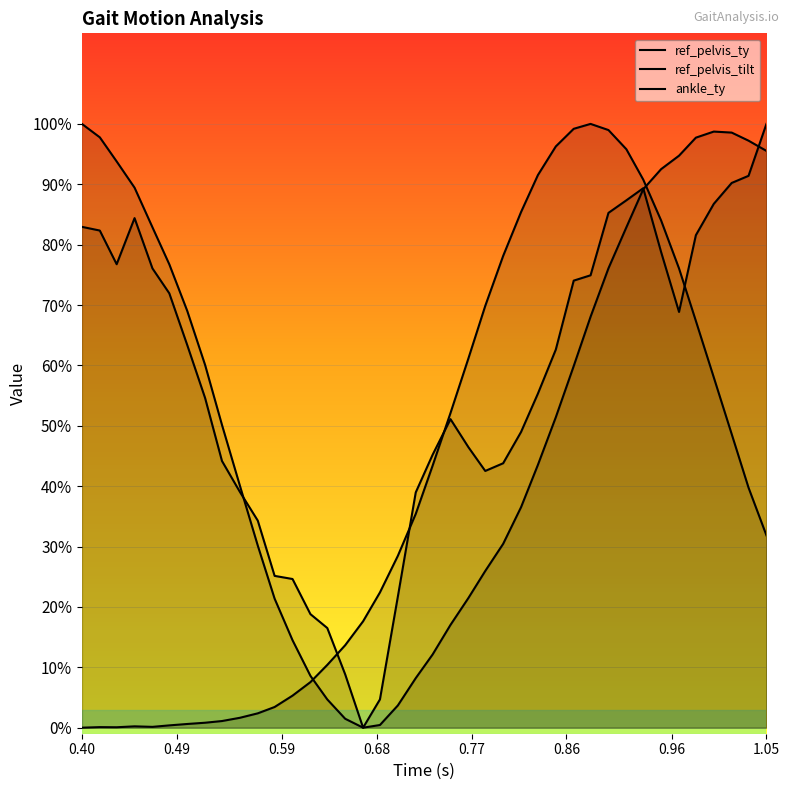

What is the greatest value displayed?

1.0